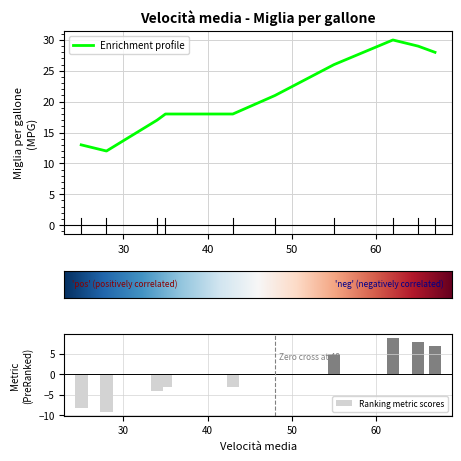

Which label corresponds to the largest value in the chart?

62